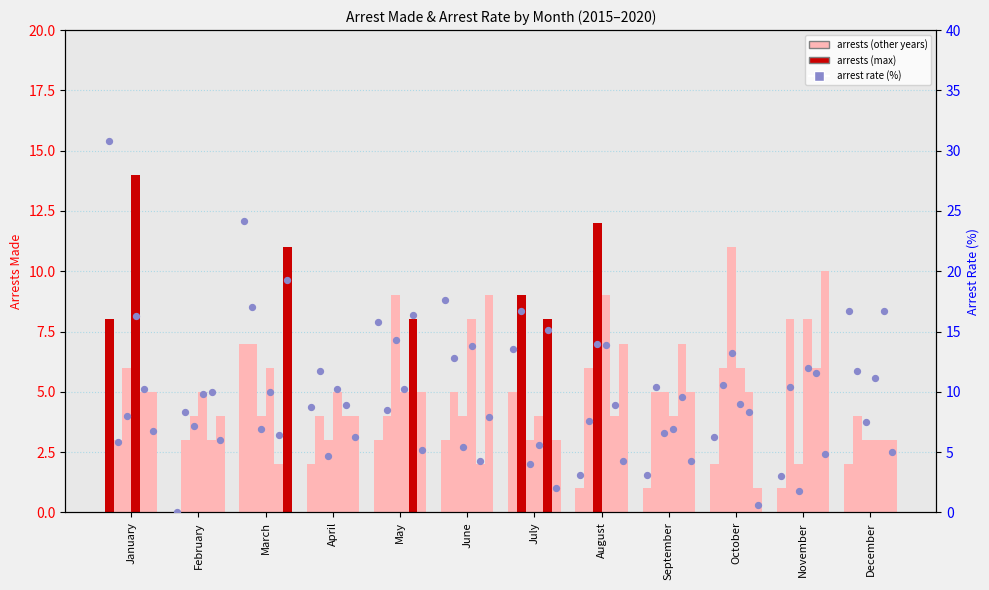

Is the value of arrest_made_2020 at February greater than the value of arrest_made_2016 at July?

No